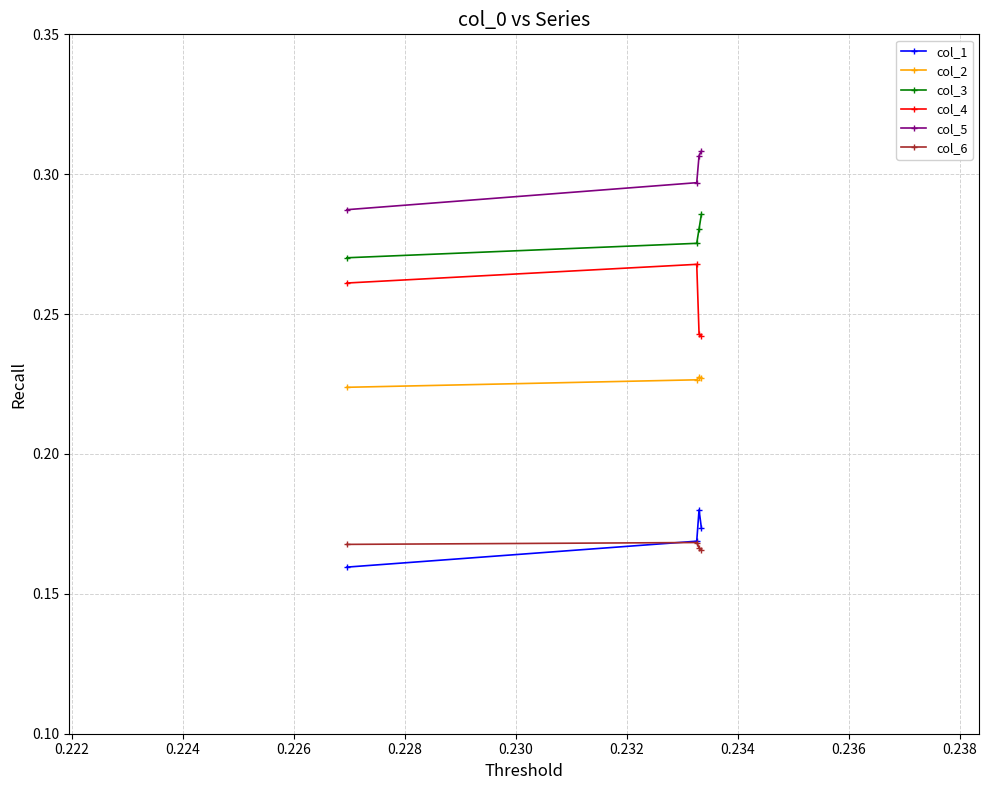

True or false: col_2 and col_4 cross at least once.

False